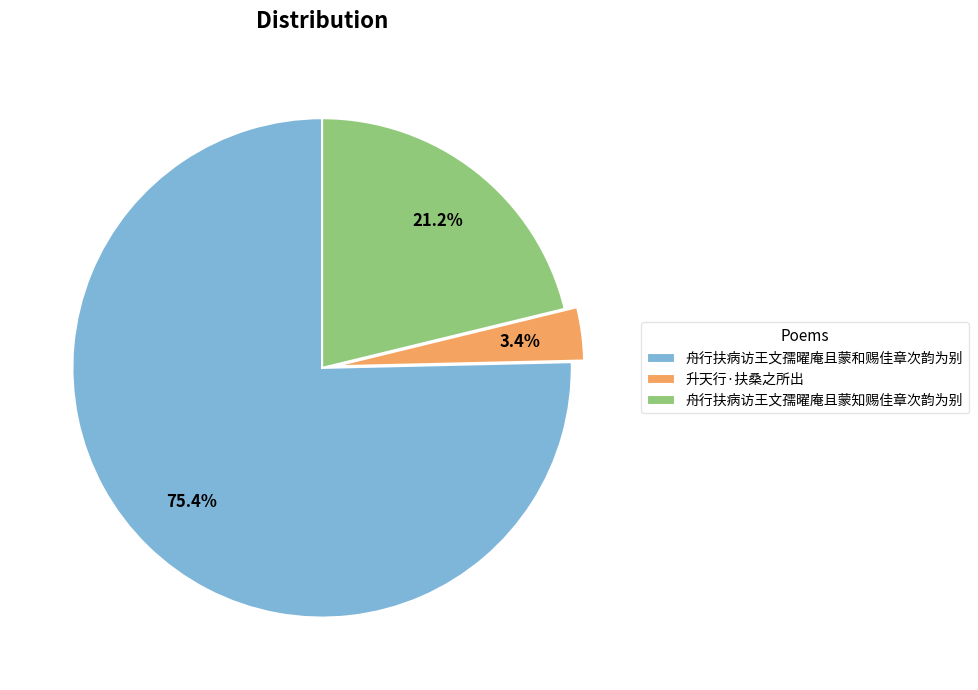

Is it true that 舟行扶病访王文孺曜庵且蒙知赐佳章次韵为别 is 16% of the pie?

False